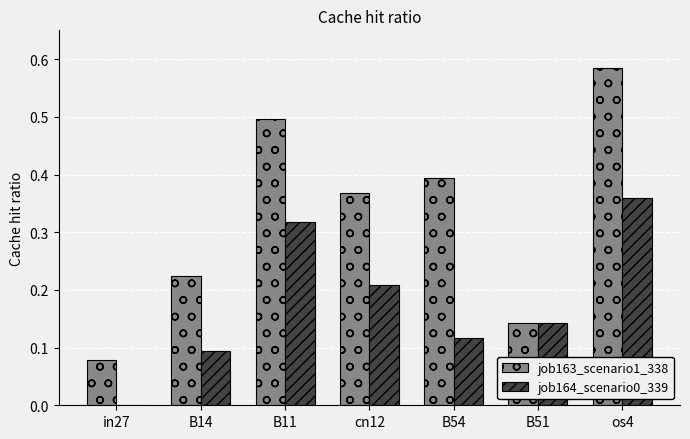

How many series are shown in this chart?

2